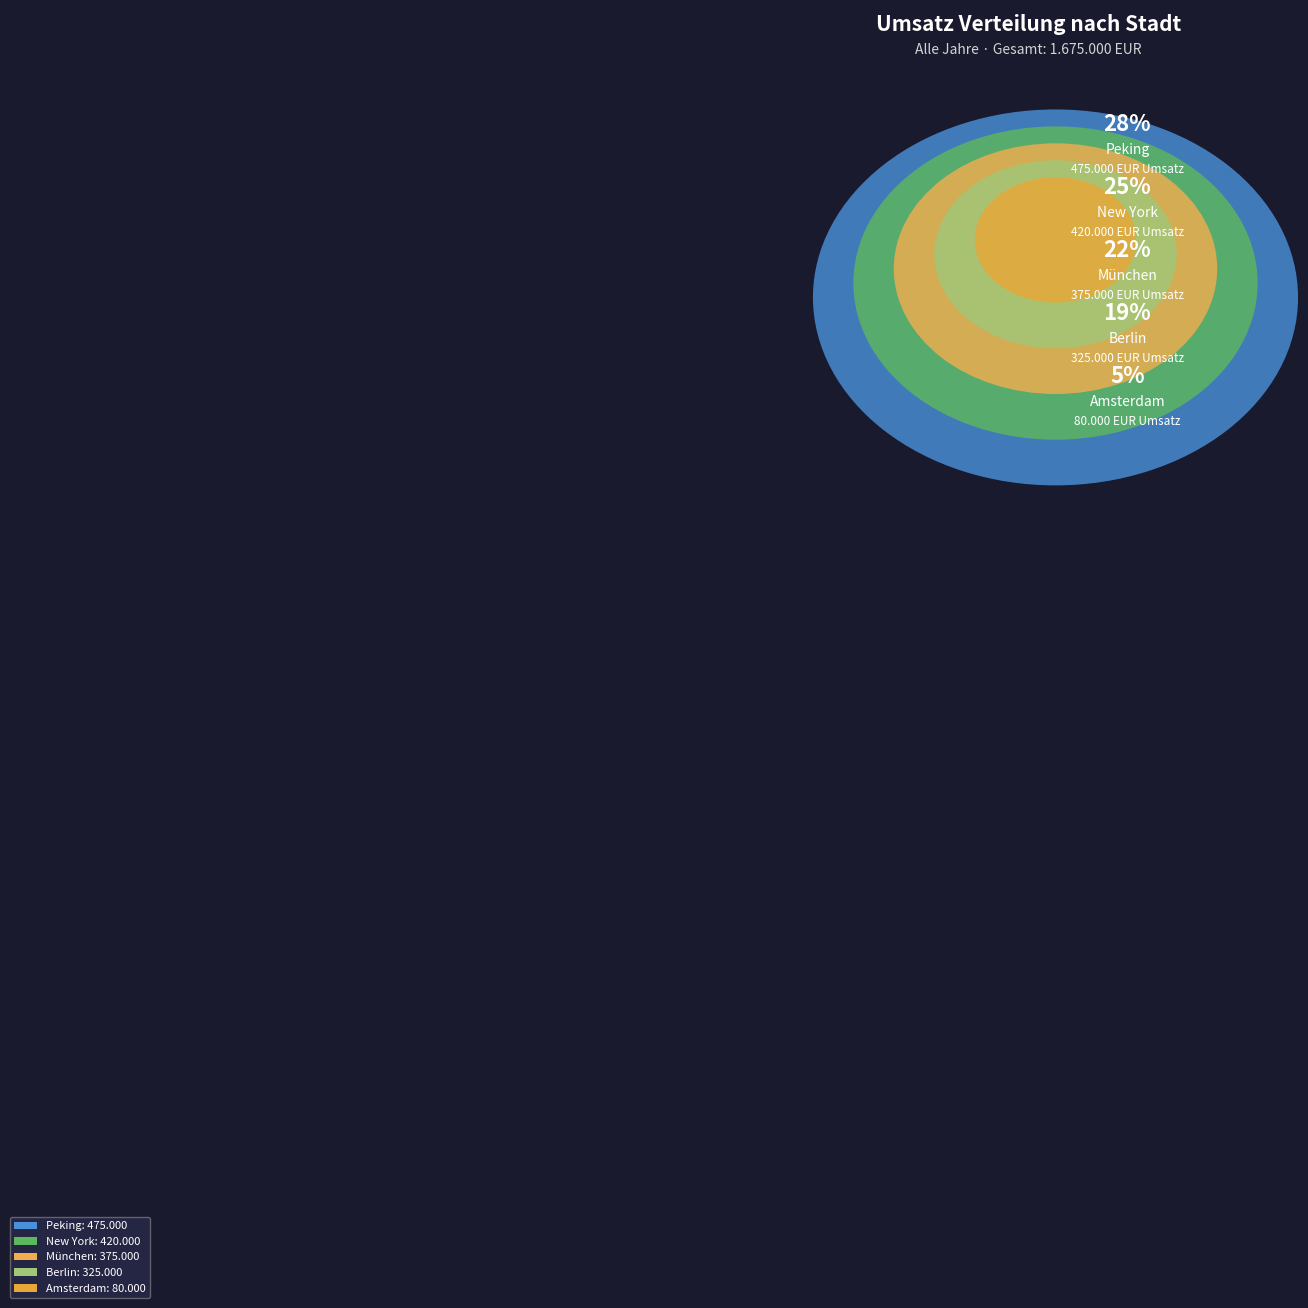

Is there any slice that represents more than half of the pie?

No